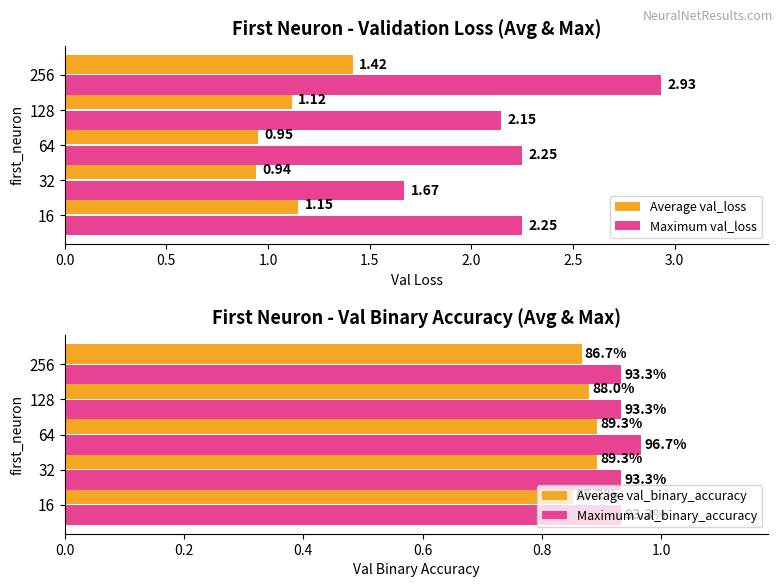

Rank the series by their maximum value, from lowest to highest.

Average val_binary_accuracy, Maximum val_binary_accuracy, Average val_loss, Maximum val_loss